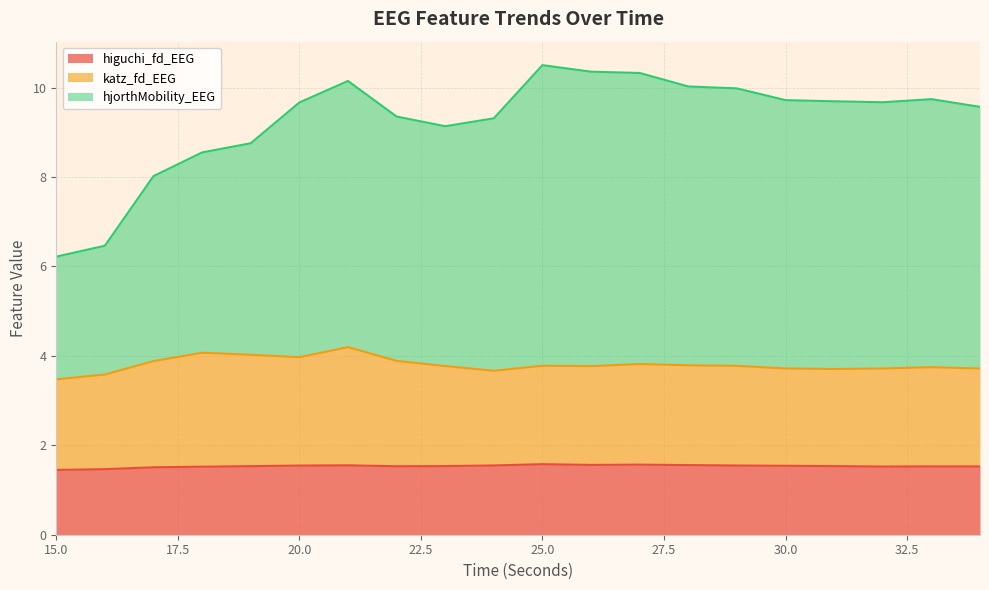

What is the difference between the second highest and second lowest values in the higuchi_fd_EEG series?

0.1